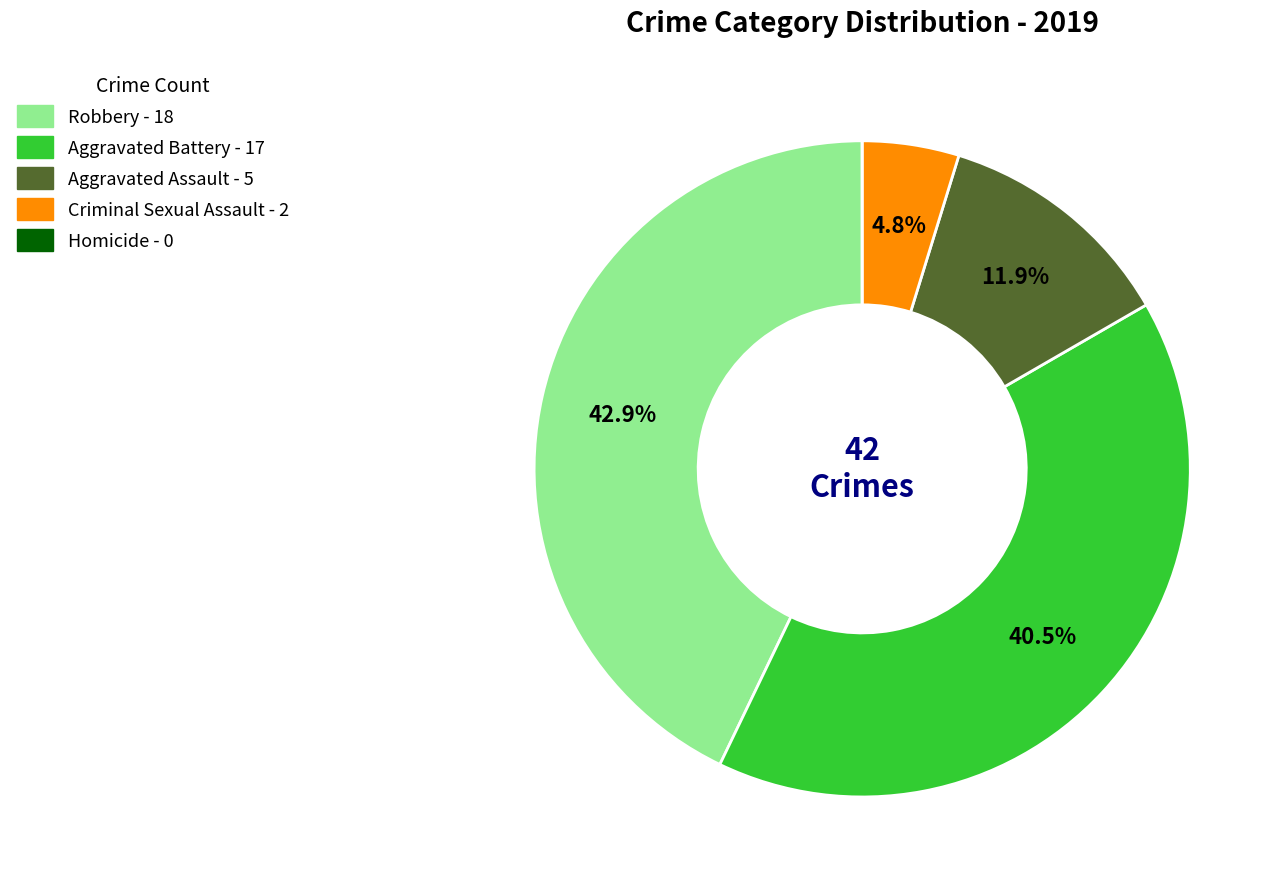

Is there a majority slice in this chart?

No